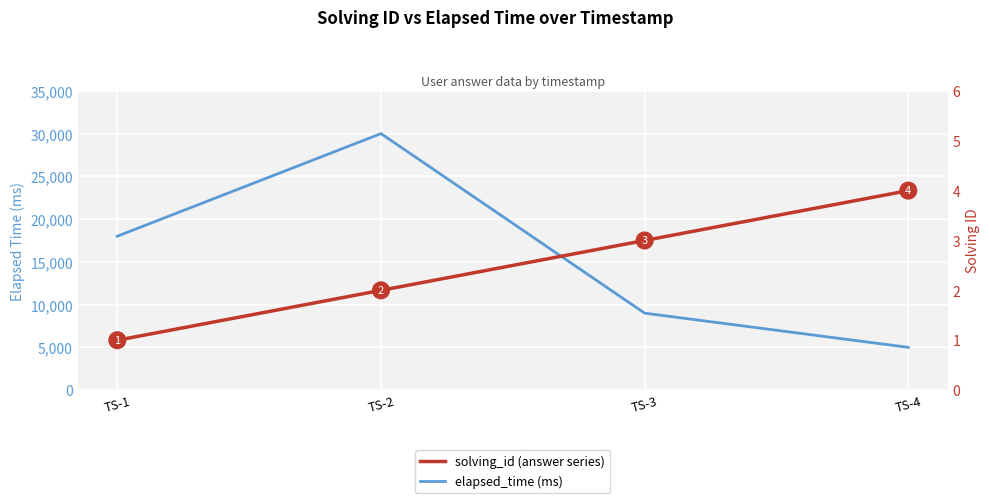

Is it true that elapsed_time equals 18000 at TS-1?

True